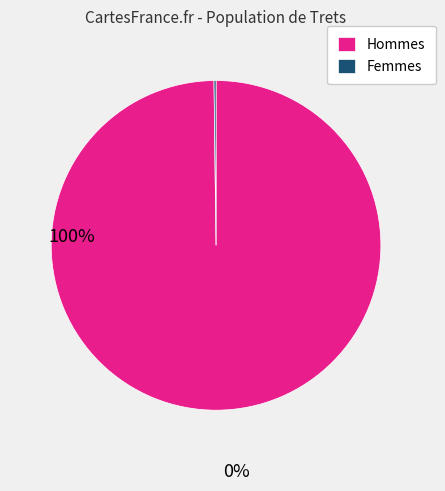

The Hommes slice represents 100% of the pie. True or false?

True